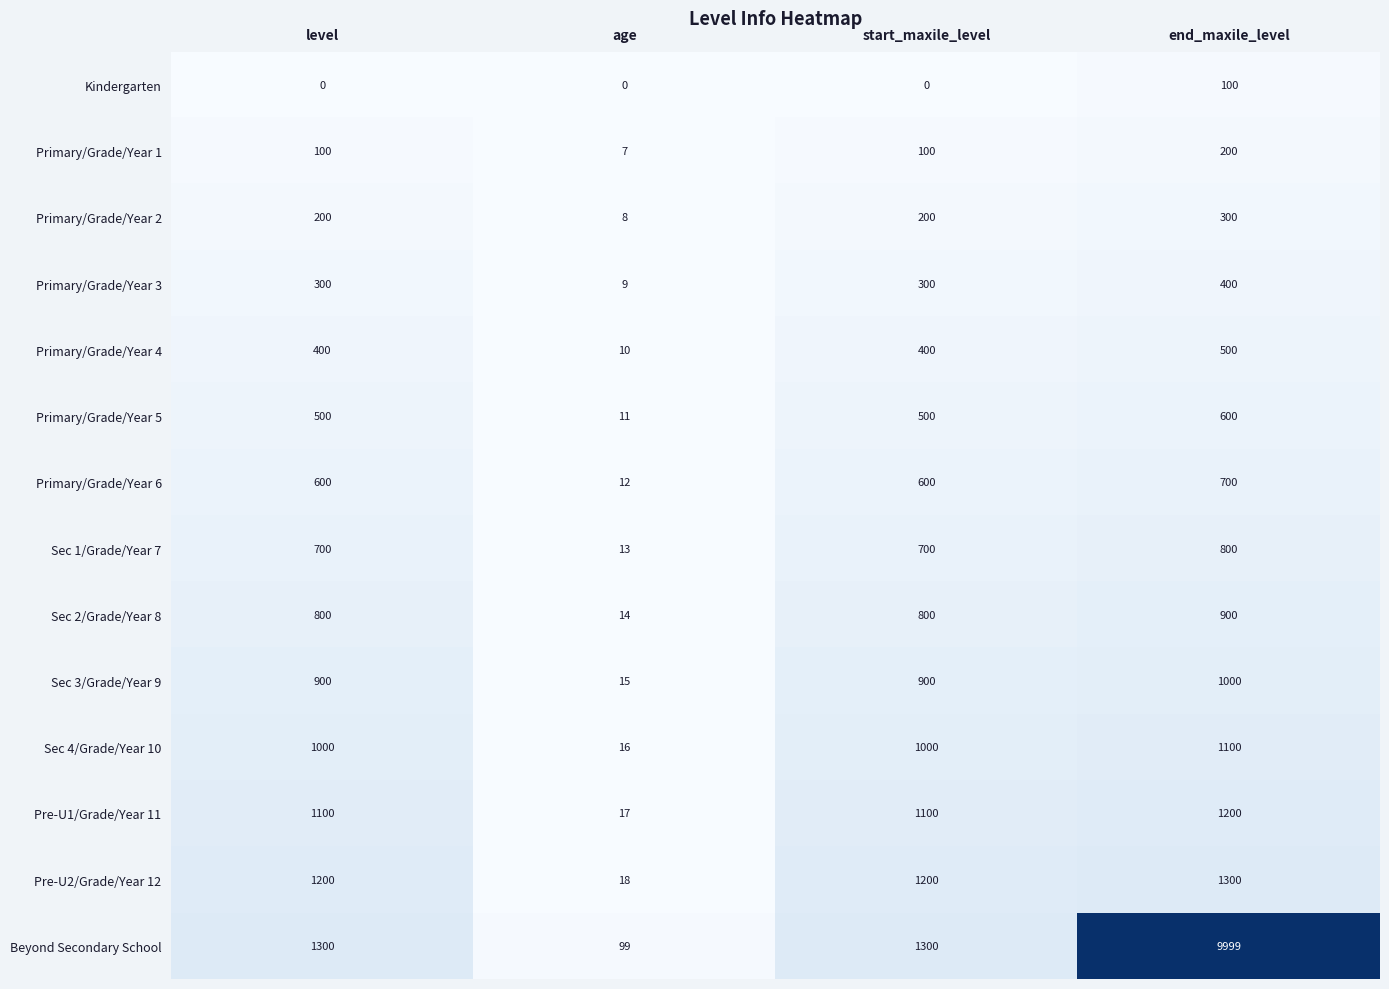

Which label corresponds to the largest value in the chart?

end_maxile_level